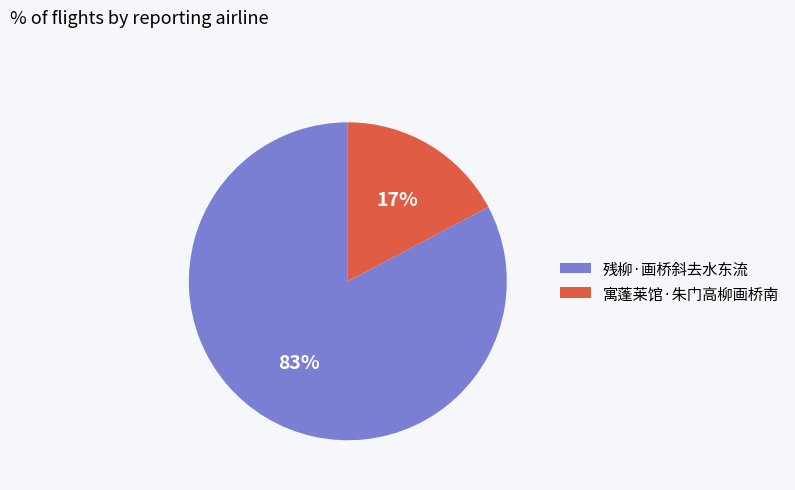

Between 寓蓬莱馆·朱门高柳画桥南 and 残柳·画桥斜去水东流, which is larger?

残柳·画桥斜去水东流